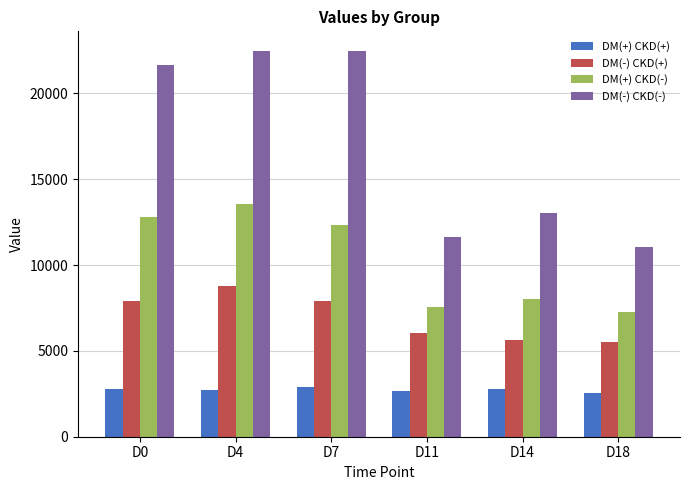

What is the maximum value for DM(-) CKD(-)?

22487.3